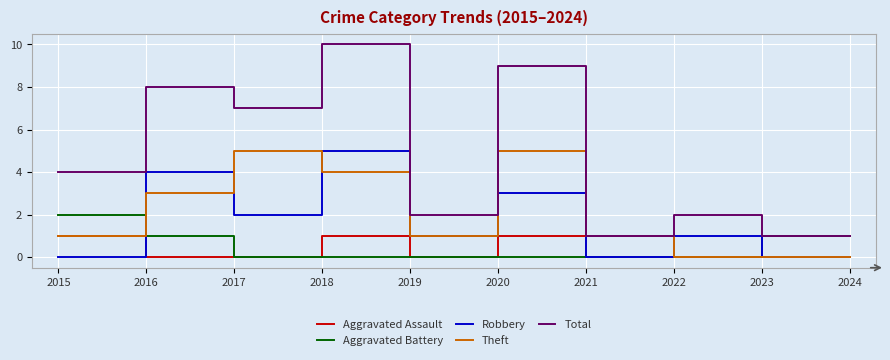

Rank the series at 2016 from highest to lowest value.

Total, Robbery, Theft, Aggravated Battery, Aggravated Assault